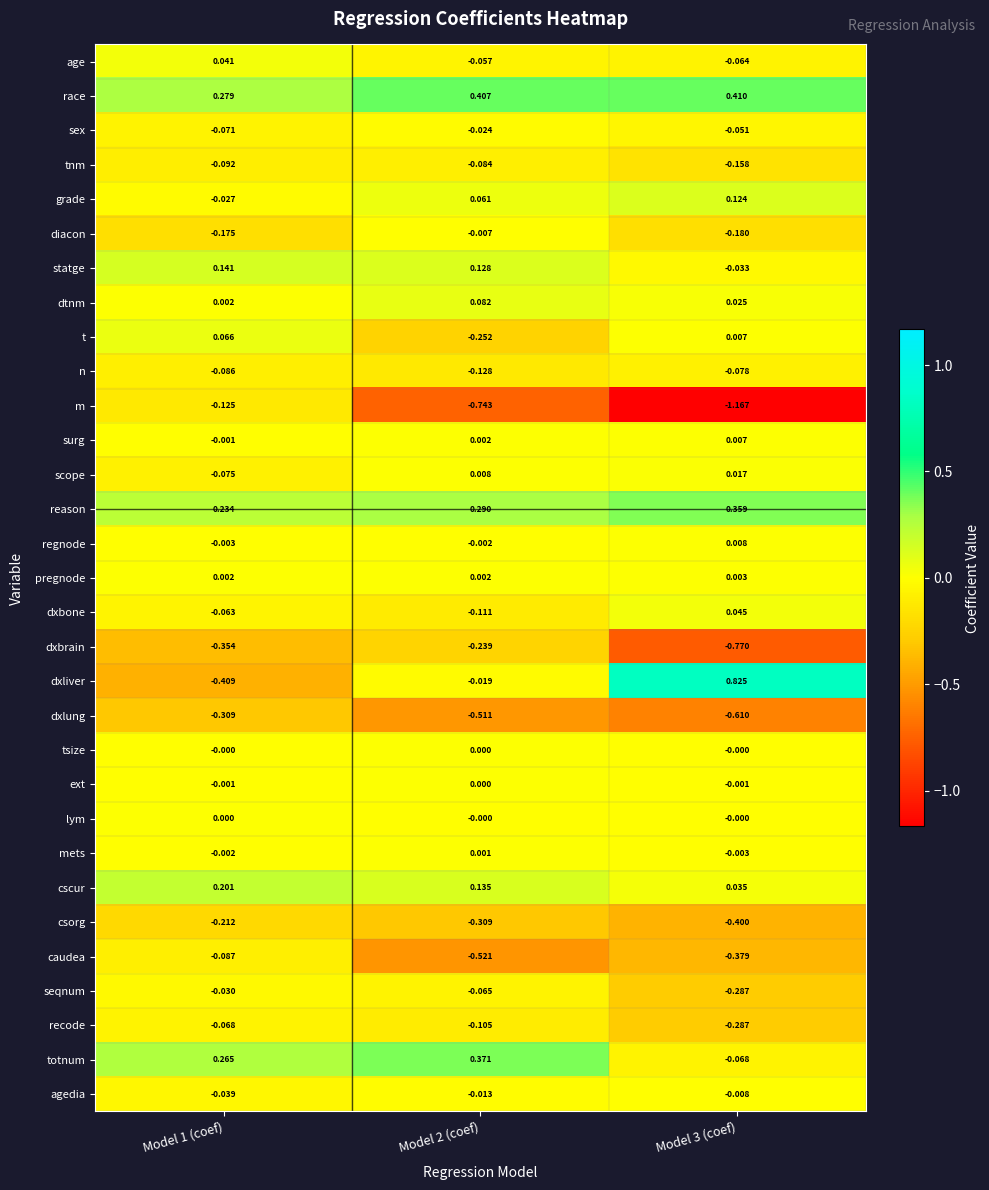

Which series has the widest spread of values?

dxliver